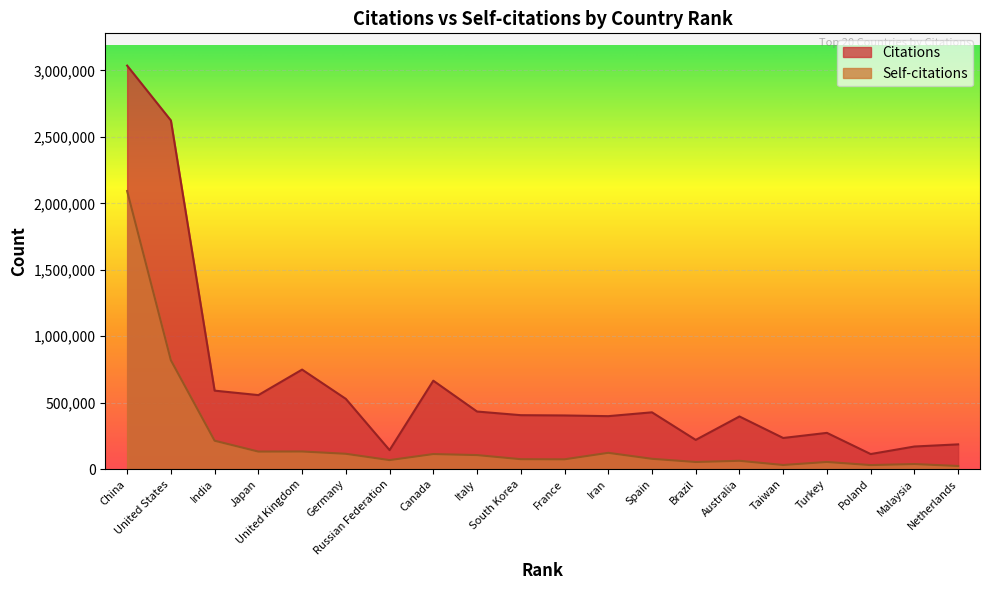

True or false: Self-citations has more than 1 points higher than both neighbors.

True